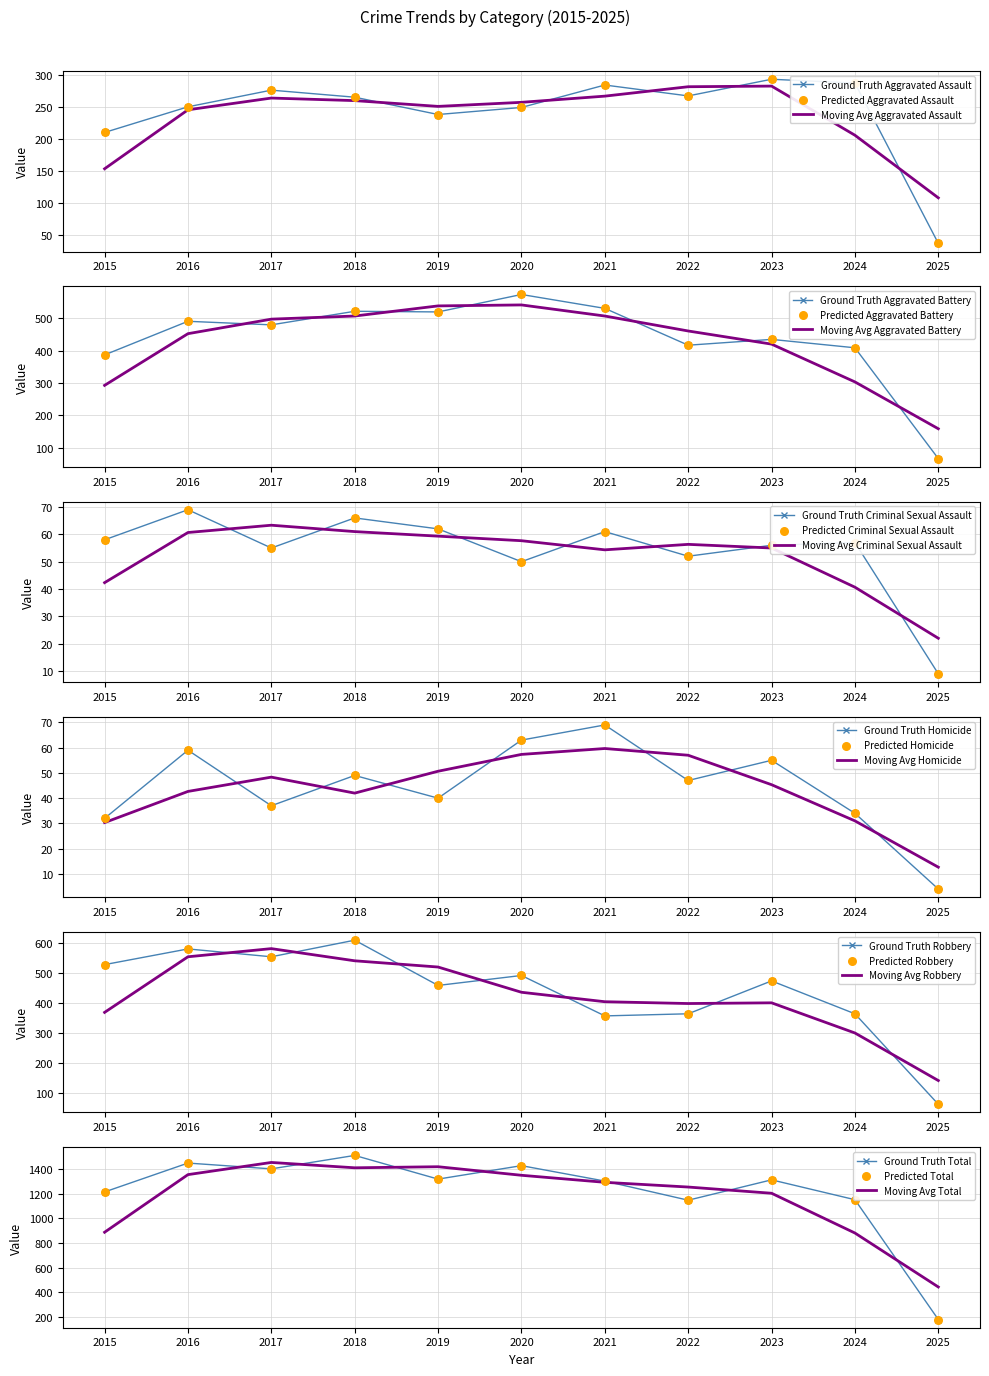

At which category is the sum across all series the highest?

2018